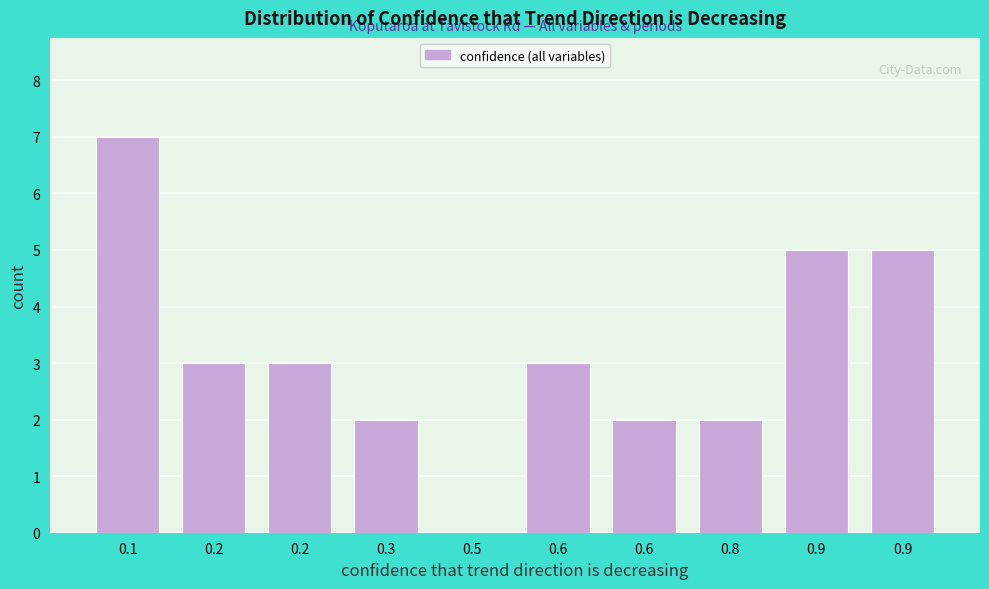

How many distinct data groups are displayed?

1